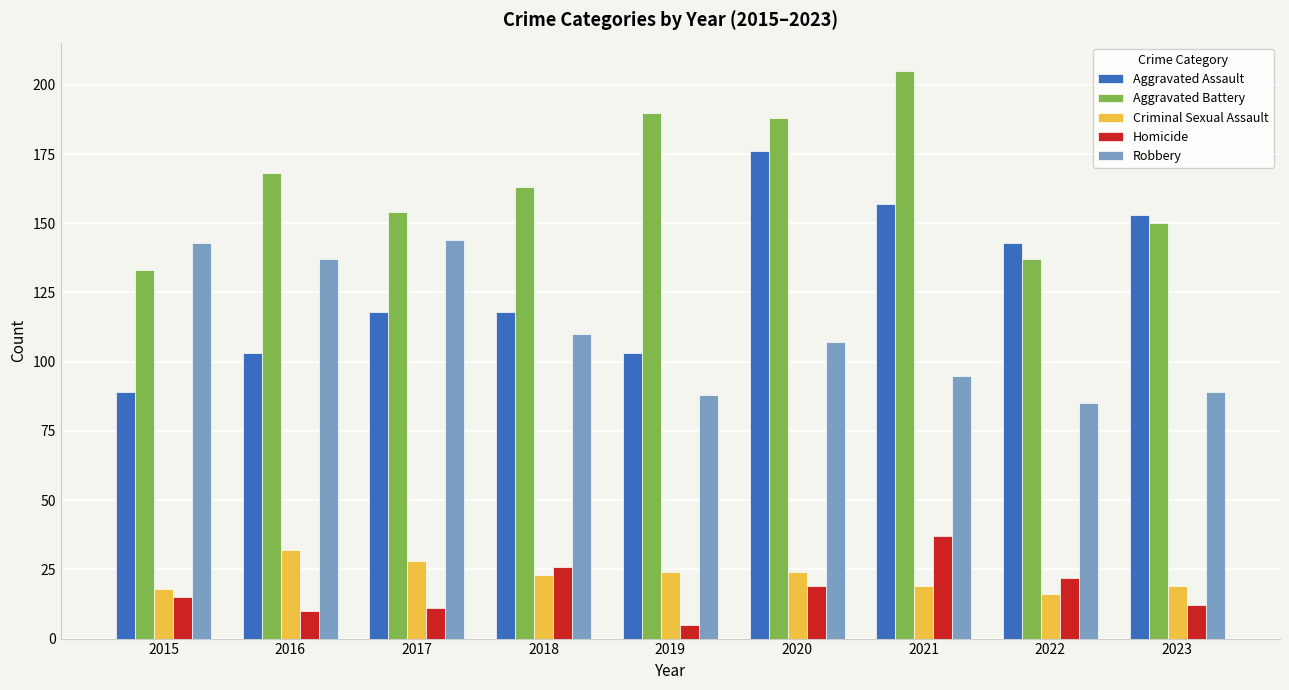

Which label corresponds to the smallest value in the chart?

2019